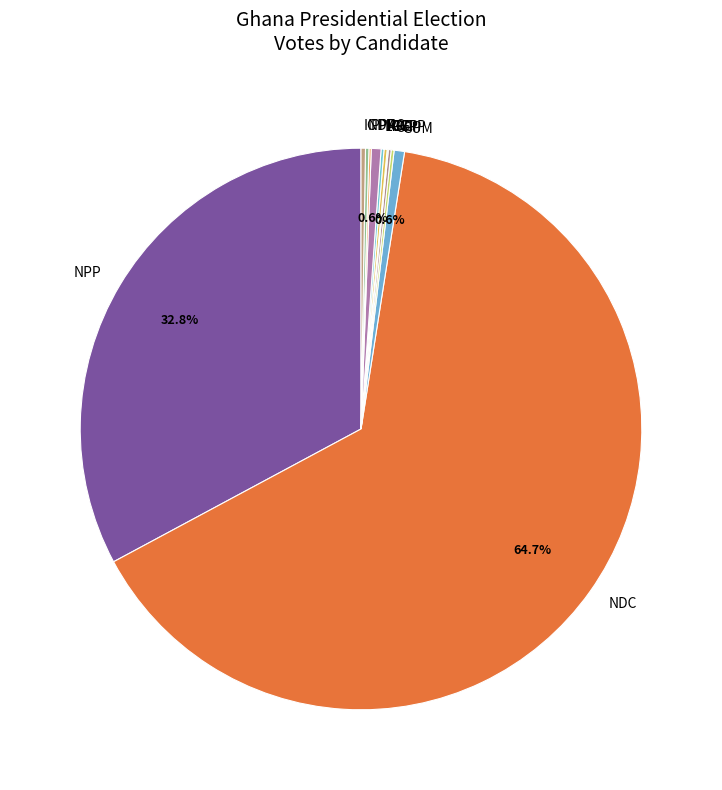

Do NPP and PNC together represent more than half of the pie?

No